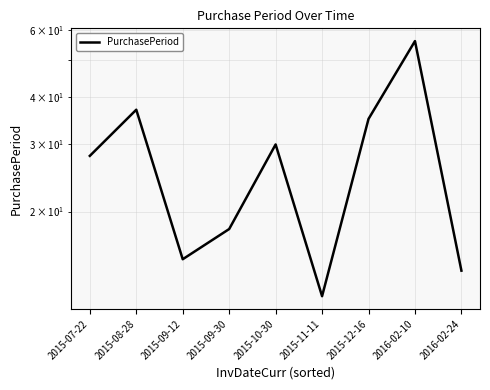

List the labels in order of value, smallest first.

2015-11-11, 2016-02-24, 2015-09-12, 2015-09-30, 2015-07-22, 2015-10-30, 2015-12-16, 2015-08-28, 2016-02-10